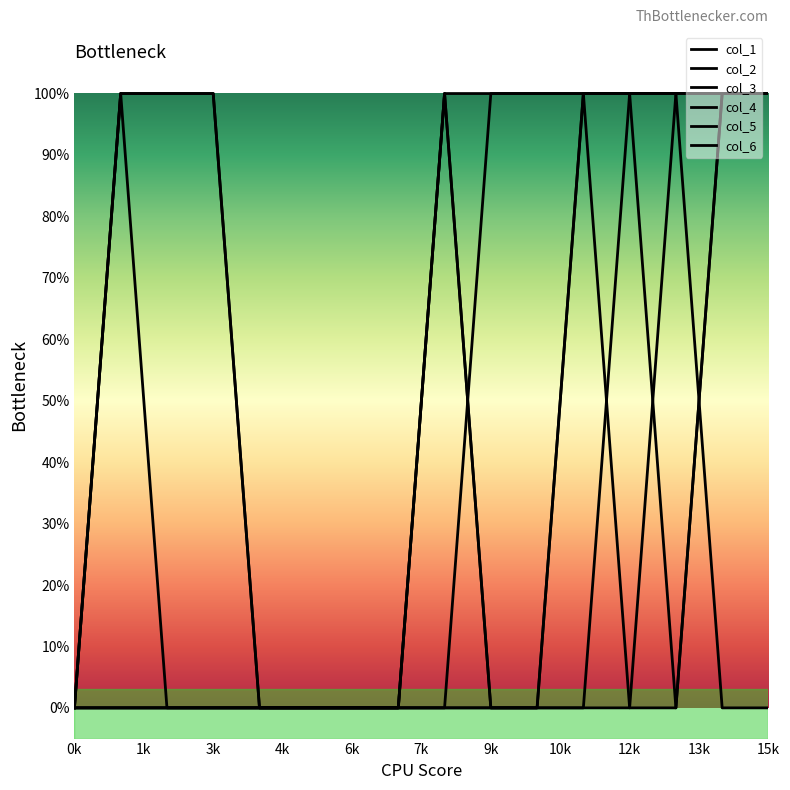

Which series has the largest total across all categories?

col_2